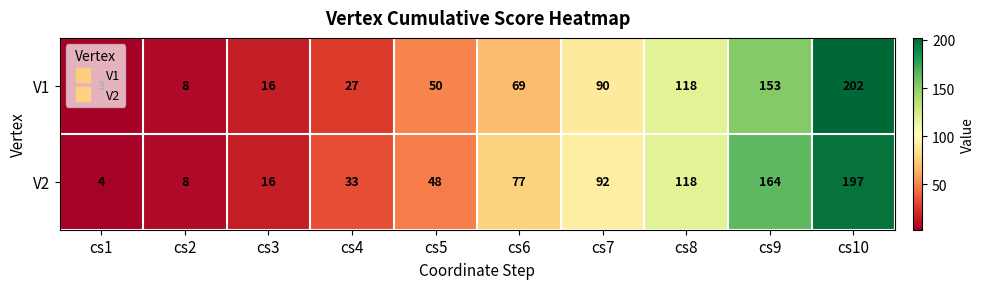

Which category has the lowest value across all series?

cs1